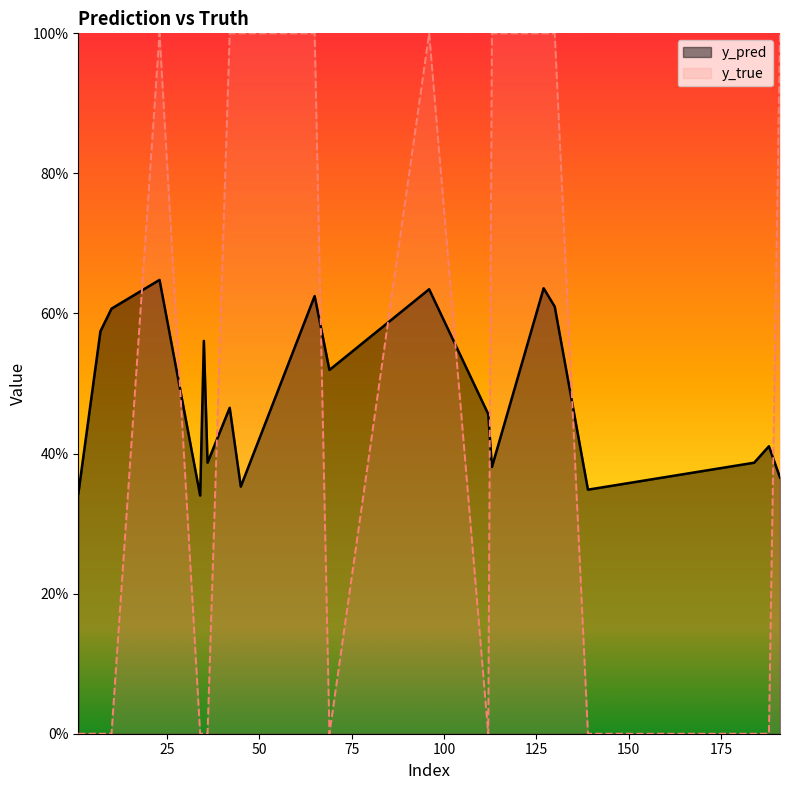

What are all the series names shown in the legend?

y_pred, y_true